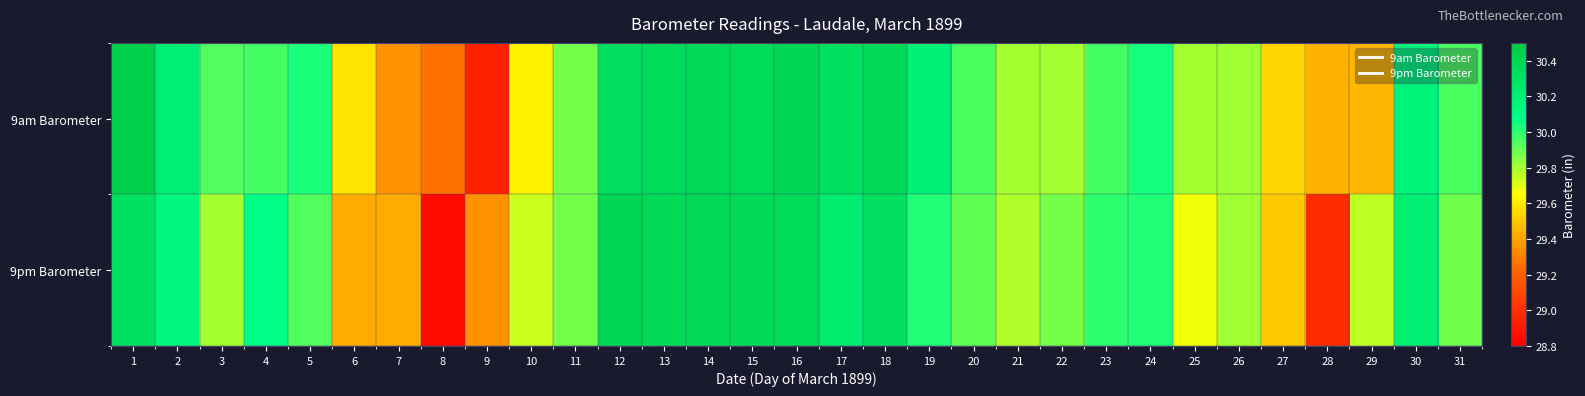

Rank the series by their average value, from highest to lowest.

9am Barometer, 9pm Barometer